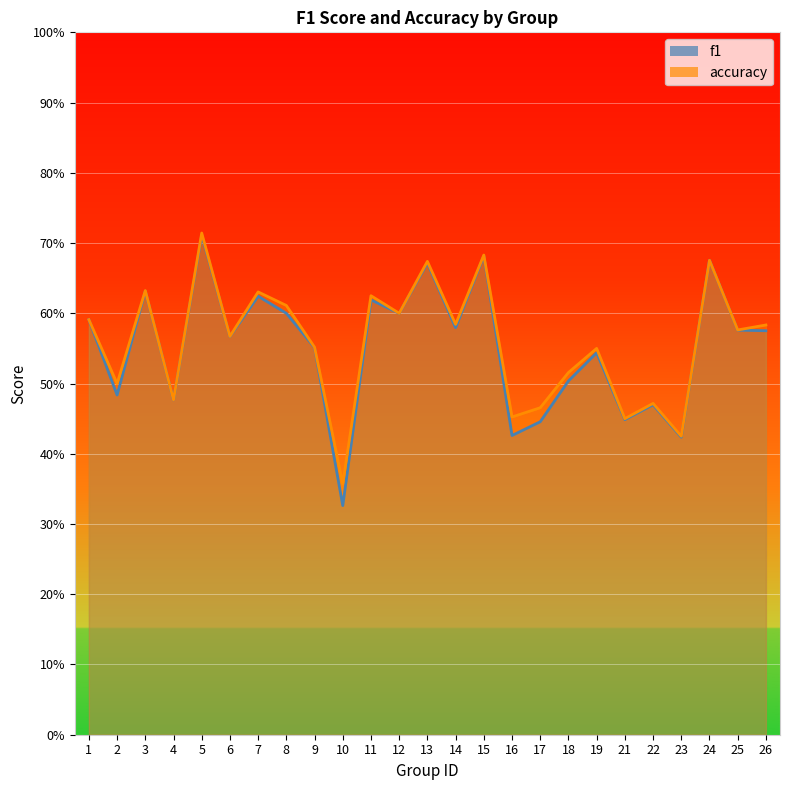

Is it true that accuracy equals 1.0 at 8?

False